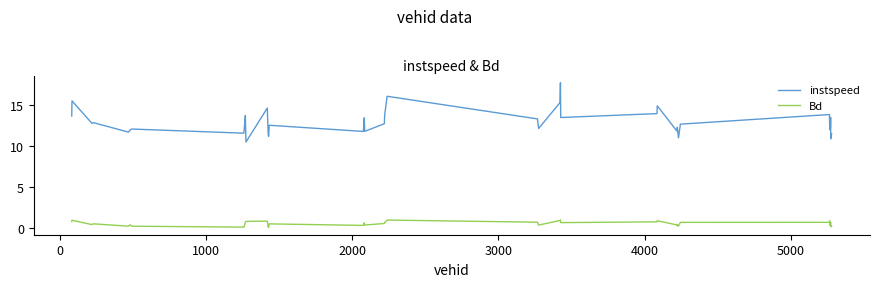

True or false: Bd and instspeed cross at least once.

False